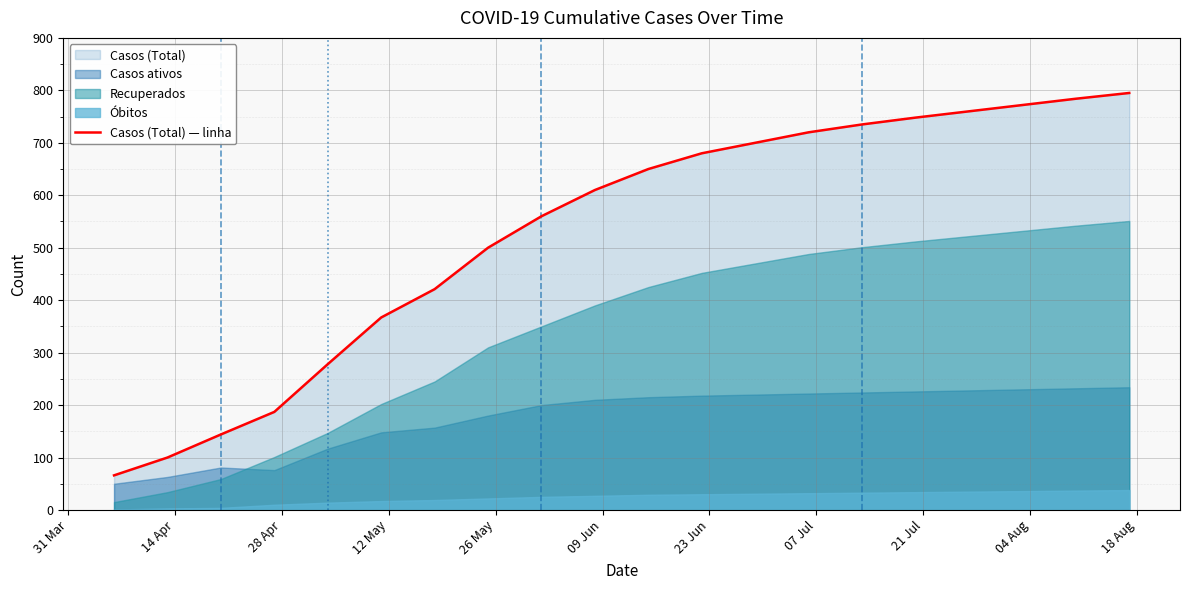

What is the greatest value displayed?

795